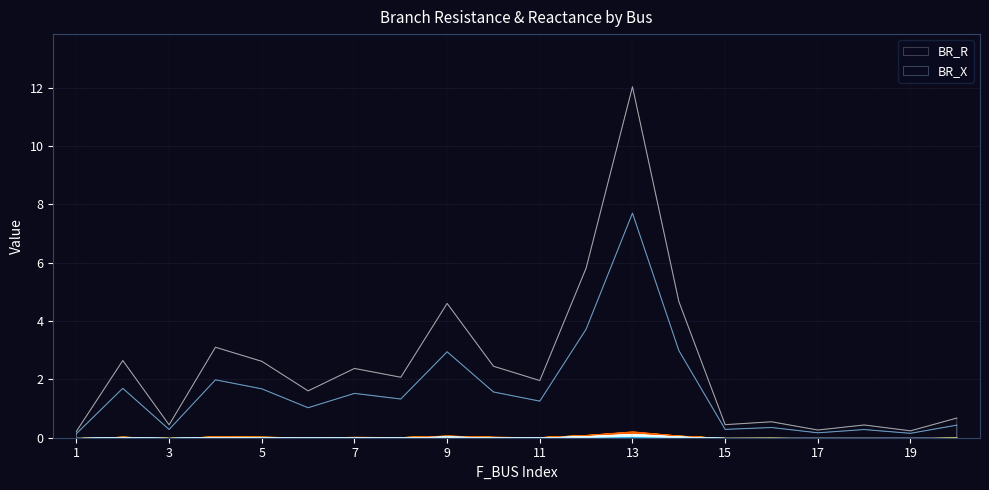

Is the value of BR_R at 3 greater than the value of BR_X at 7?

No